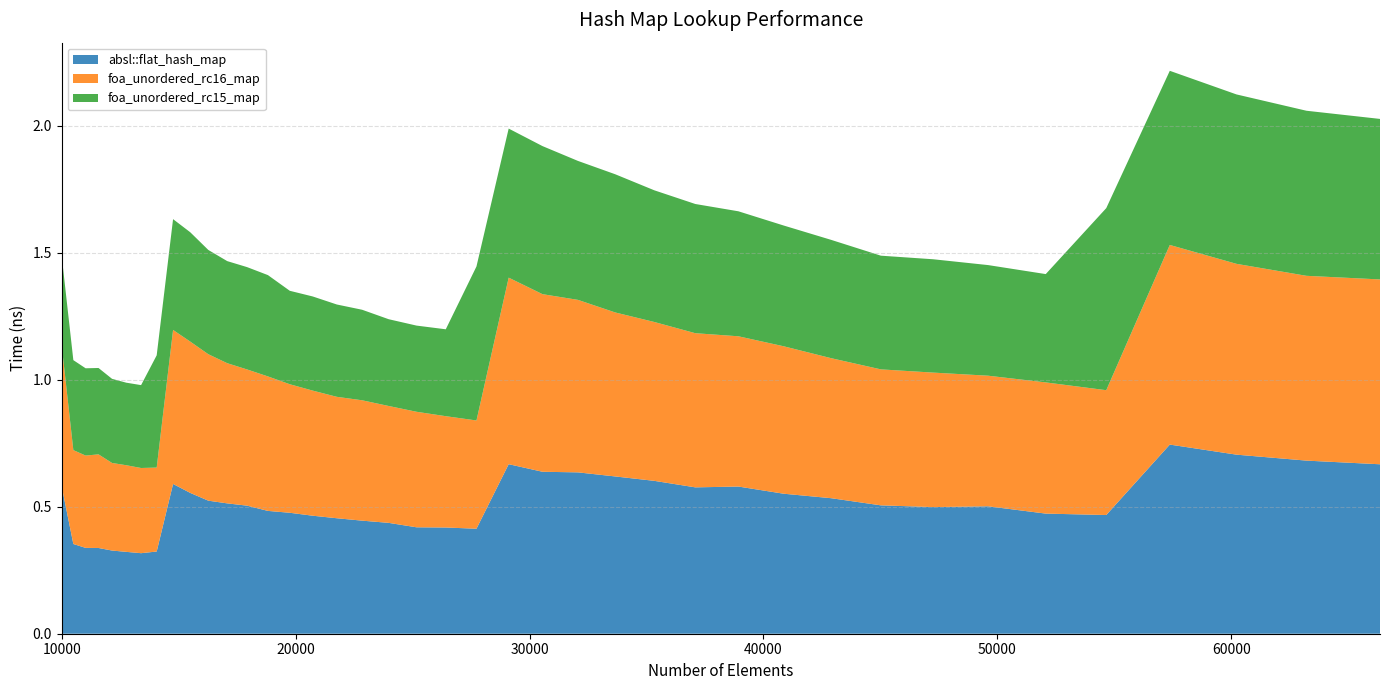

At which label does foa_unordered_rc15_map reach its peak?

54656